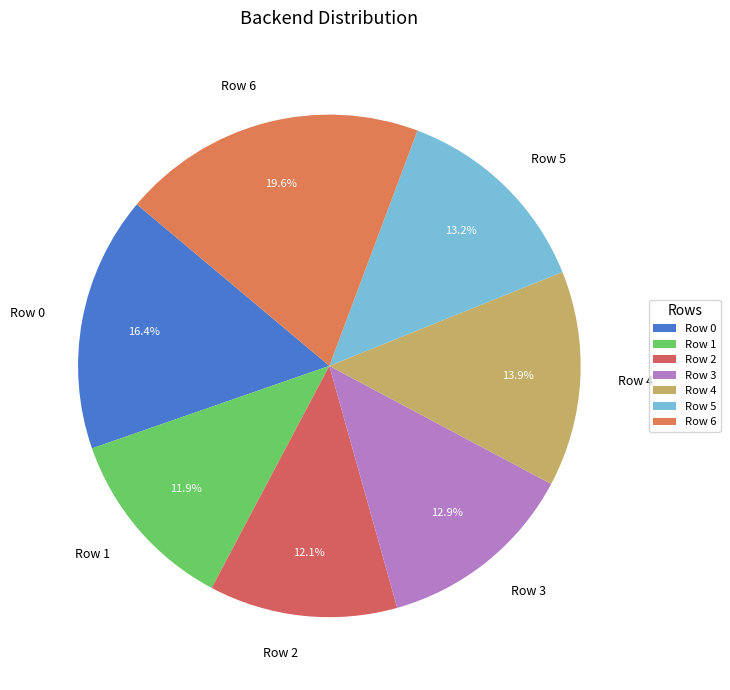

To the nearest percent, what is the average slice percentage?

14%